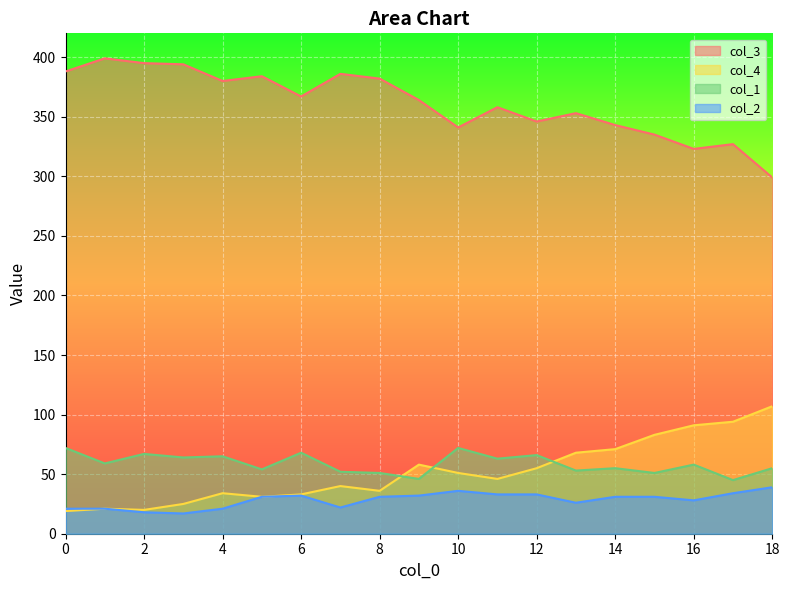

Which category has the highest value in the col_3 series?

1